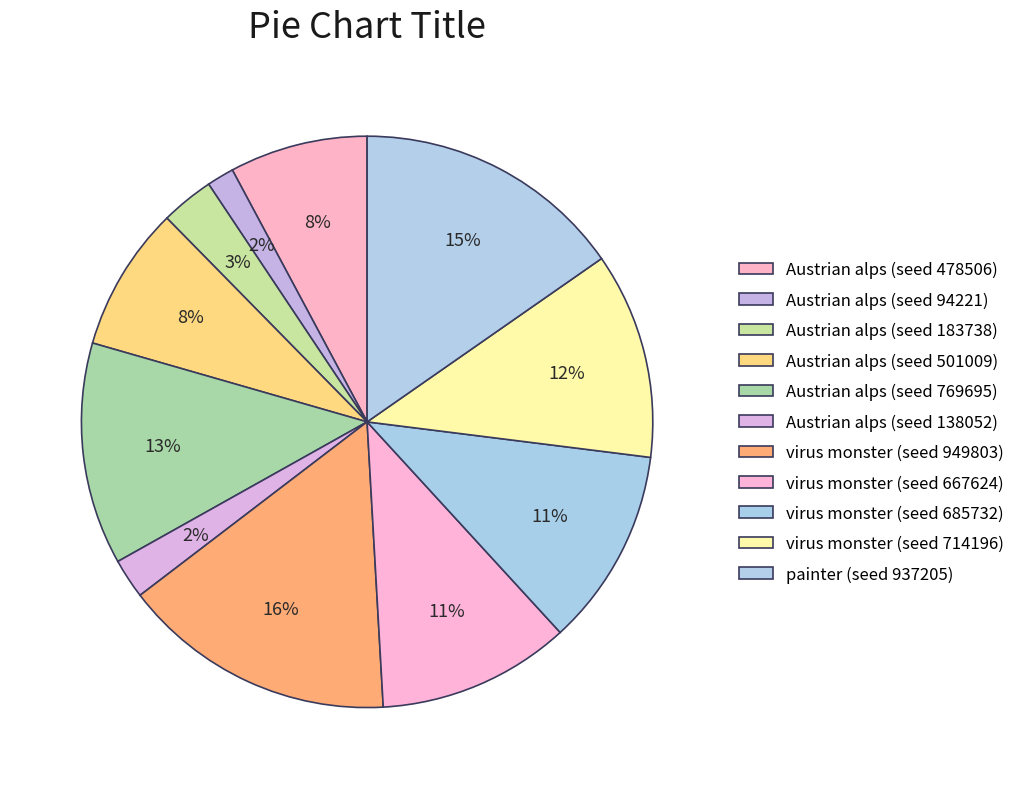

What is the smallest slice in the pie chart?

Austrian alps (seed 94221)